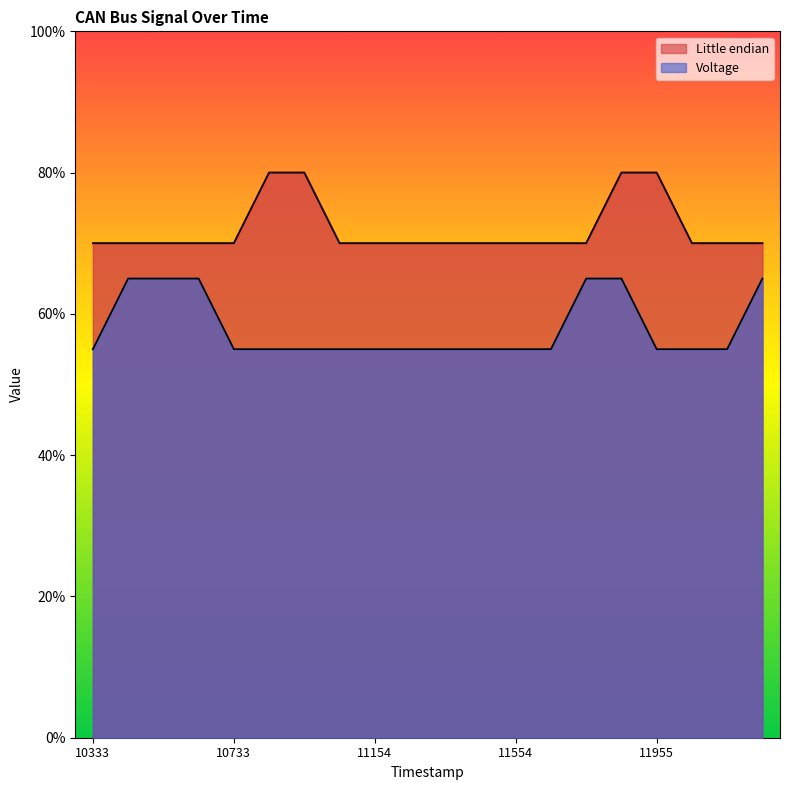

True or false: Little endian and Voltage cross at least once.

False